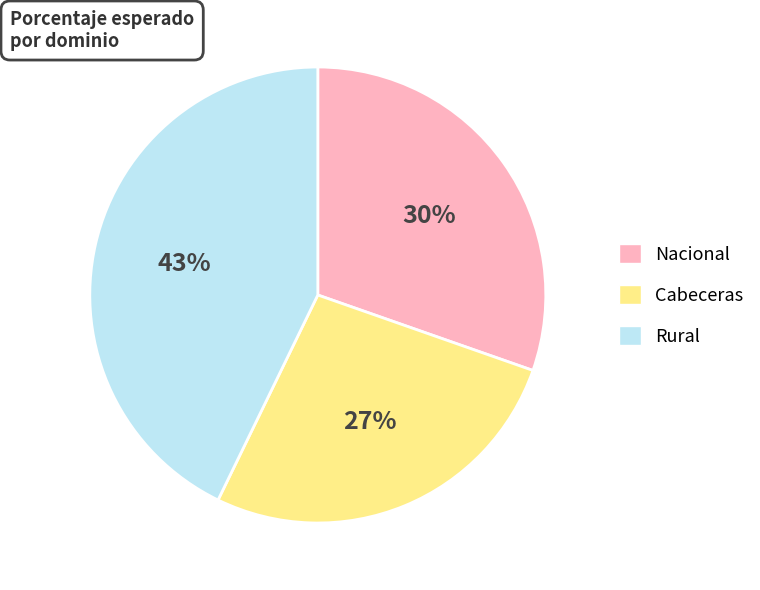

How many segments does this pie chart have?

3